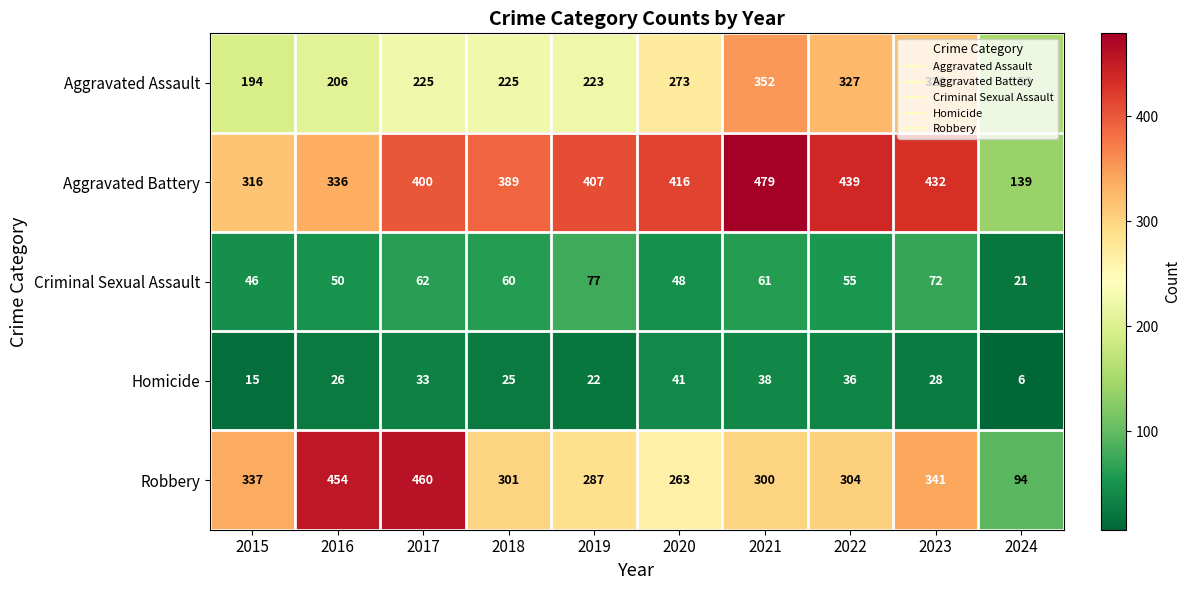

At which label is Aggravated Assault closest to 252?

2020